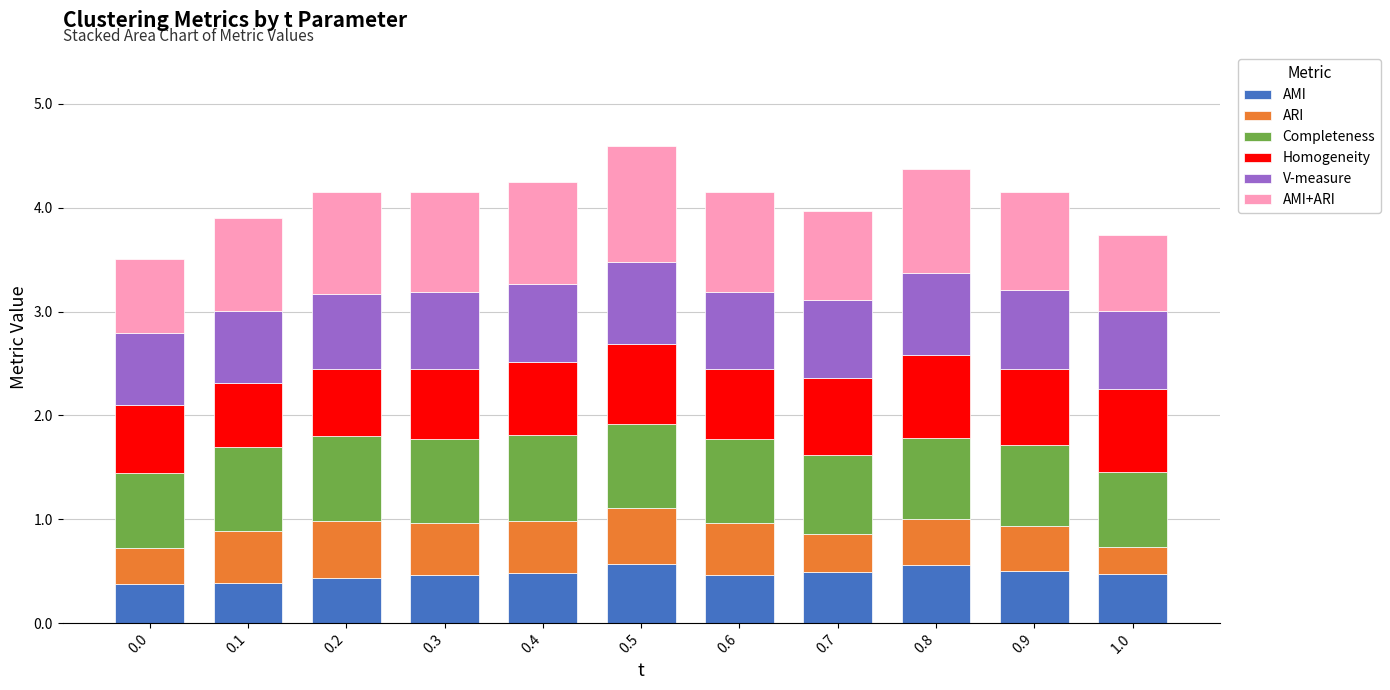

The value of AMI at 0.9 is 0.2. True or false?

False